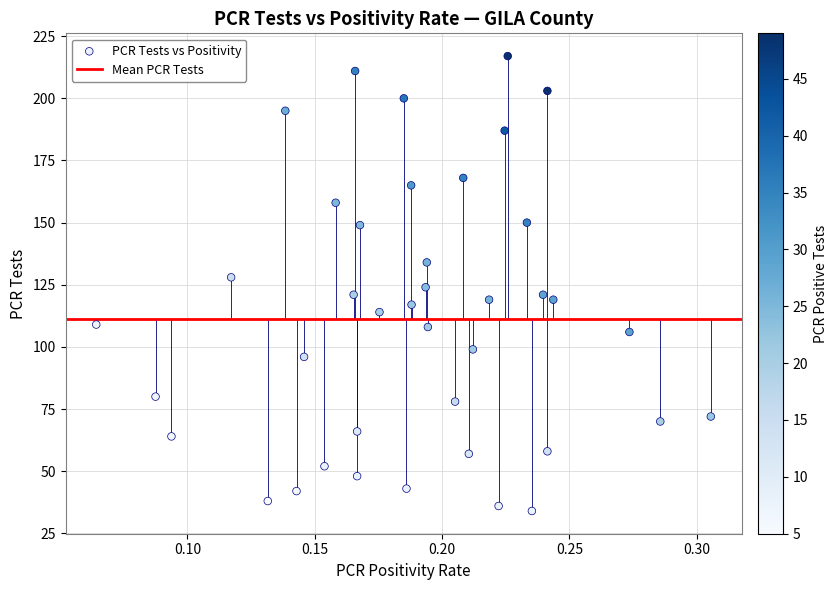

What is the range of Y values (max minus min)?

183